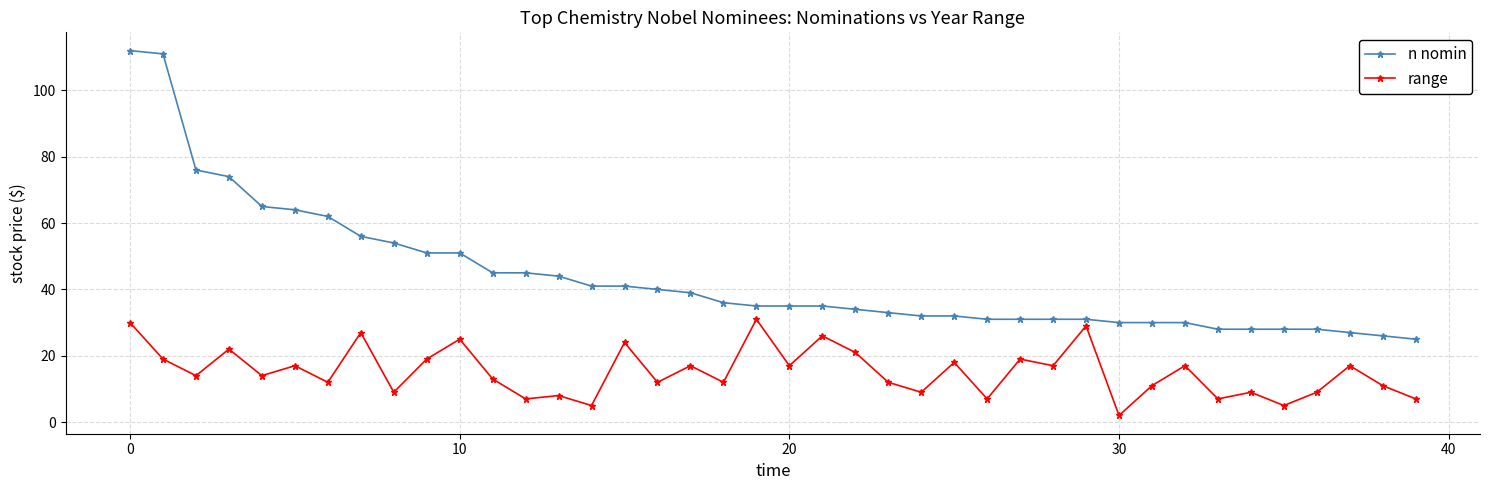

What is the sum of all range values?

607